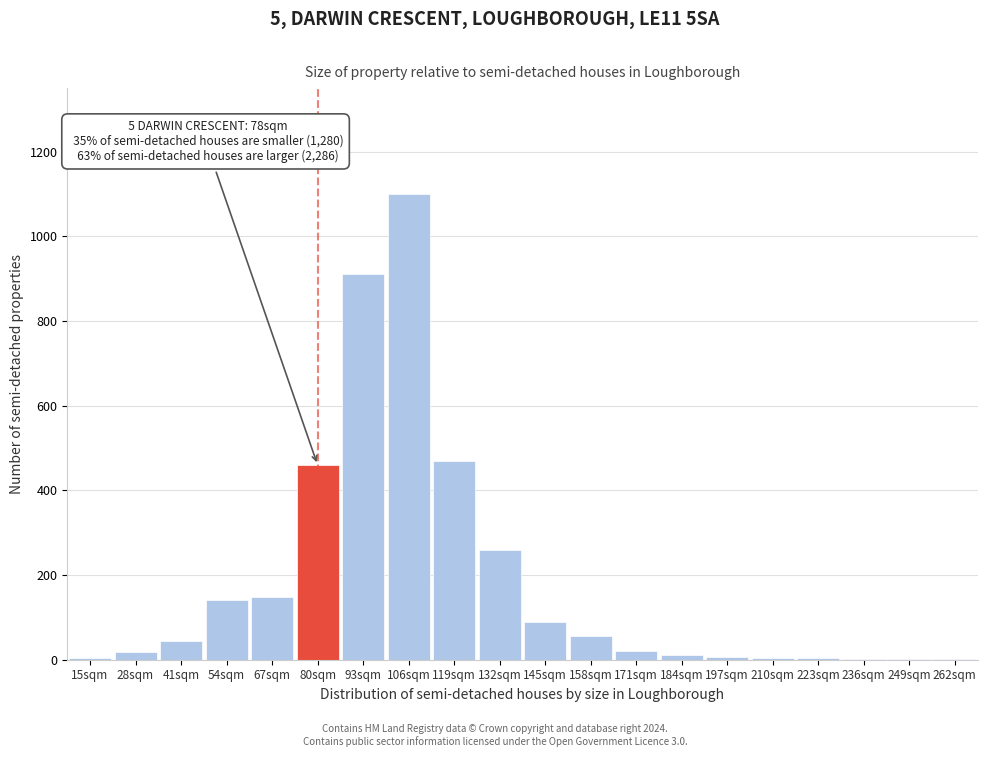

The chart shows a value of 18 at 28sqm. True or false?

True